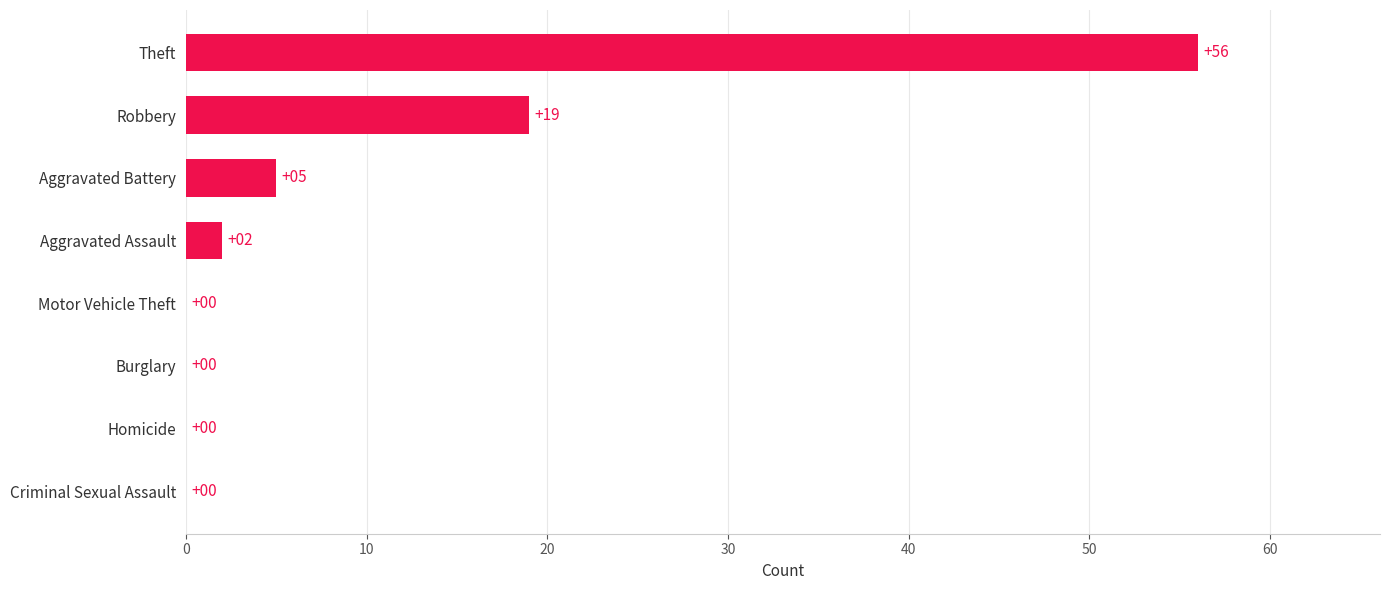

What is the sum of all values?

82